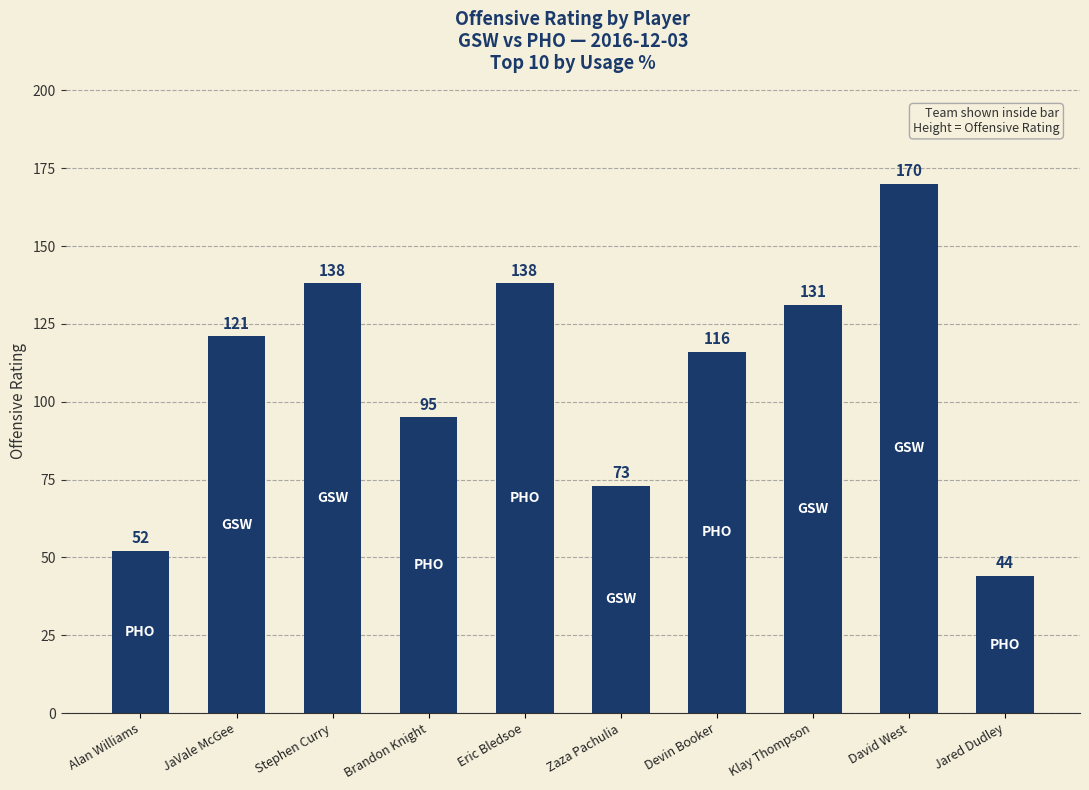

What is the change in value from JaVale McGee to Devin Booker?

-5